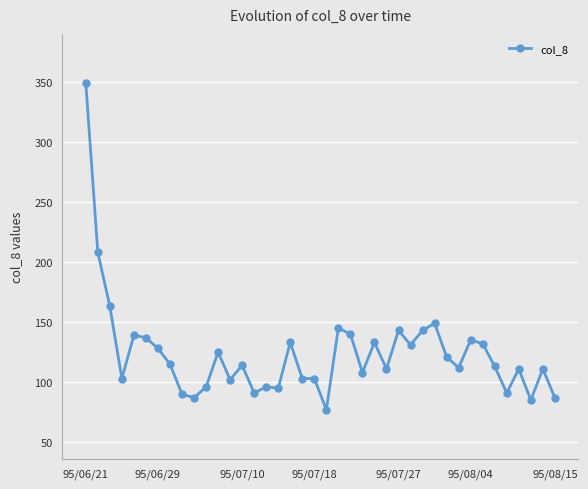

What is the sum of all values?

4955